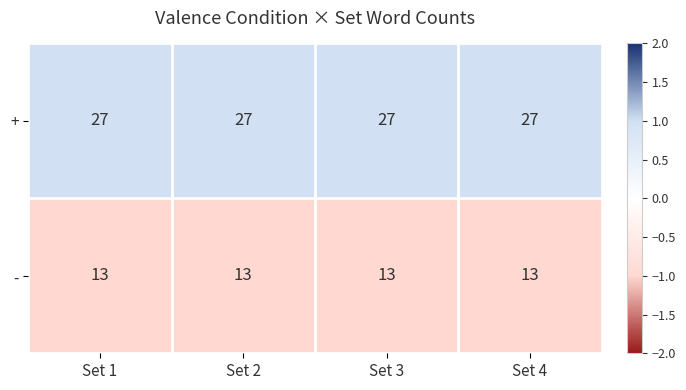

What is the sum of the - values at Set 1 and Set 4?

26